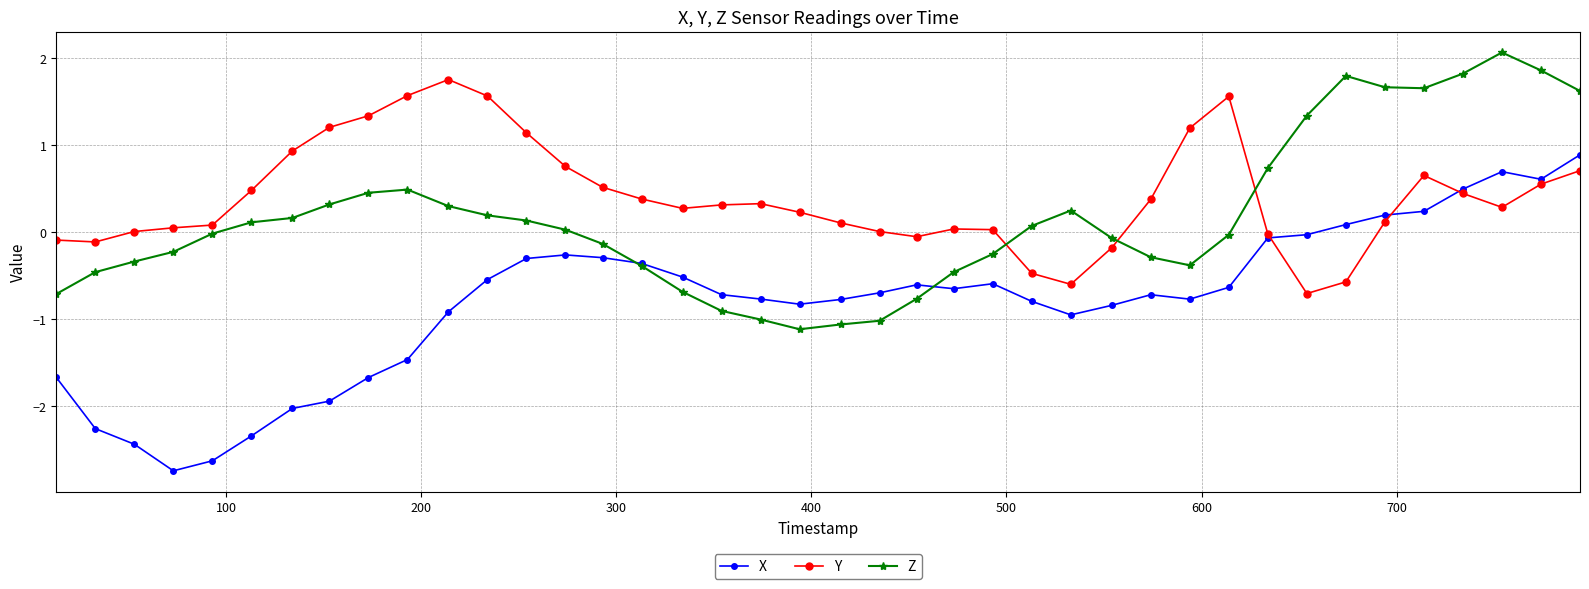

How many distinct data groups are displayed?

3